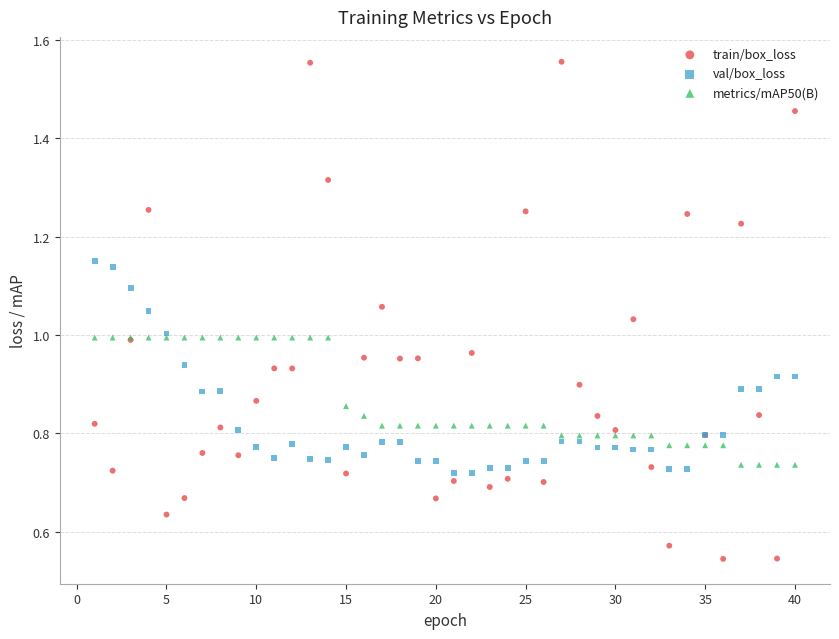

Which series contains the lowest Y value?

train/box_loss